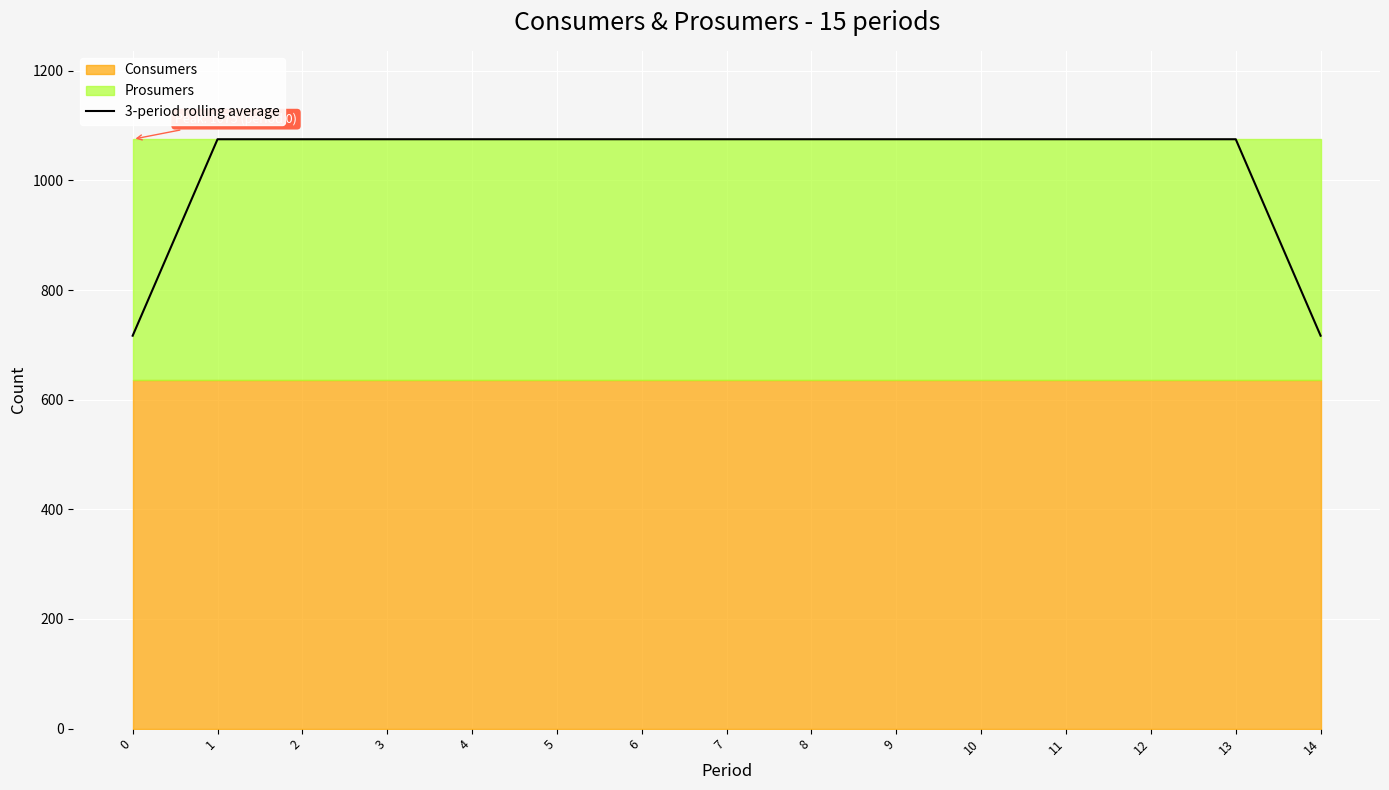

What is the value of the 6th point from the left?

1075.0